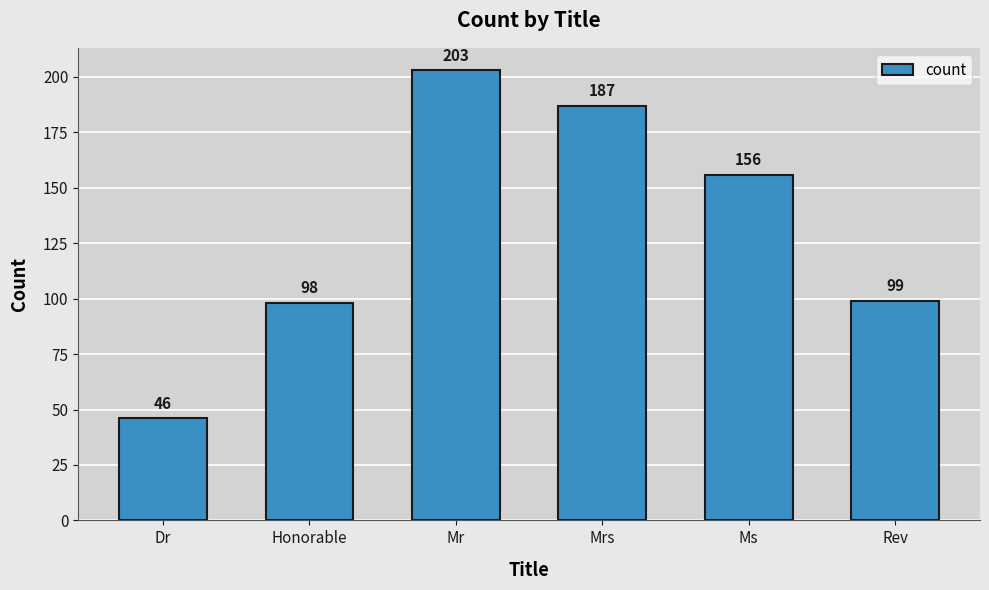

At which category does the chart reach its minimum across all series?

Dr